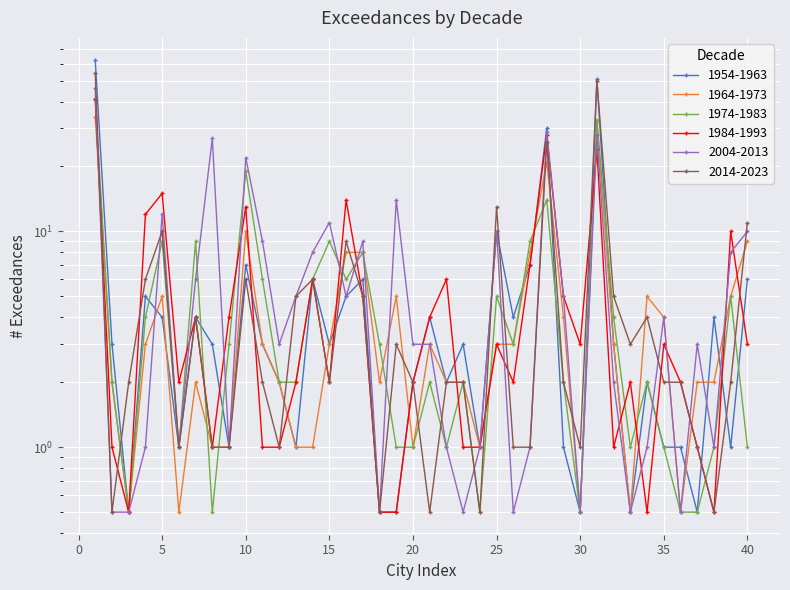

How many distinct data groups are displayed?

6